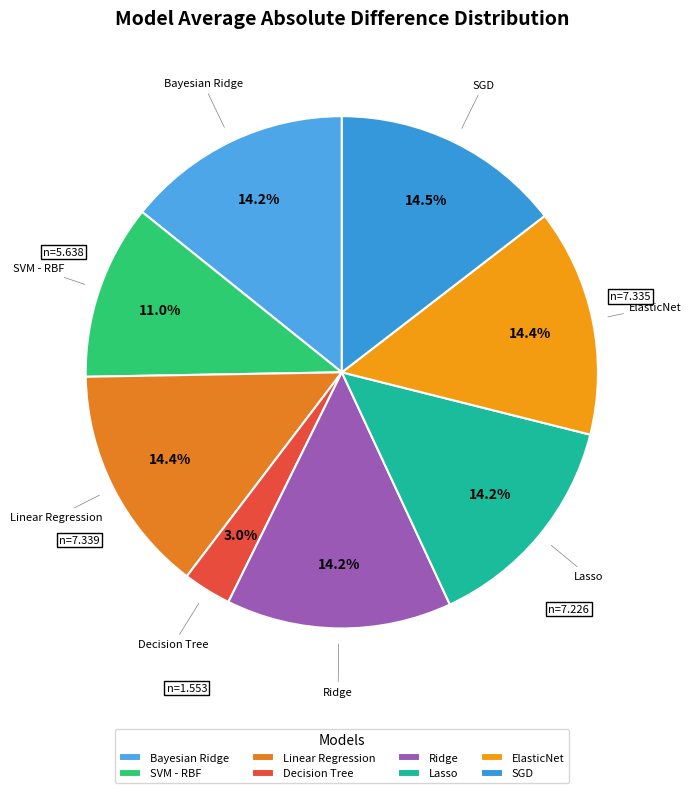

How much of the chart is everything except Decision Tree?

97.0%